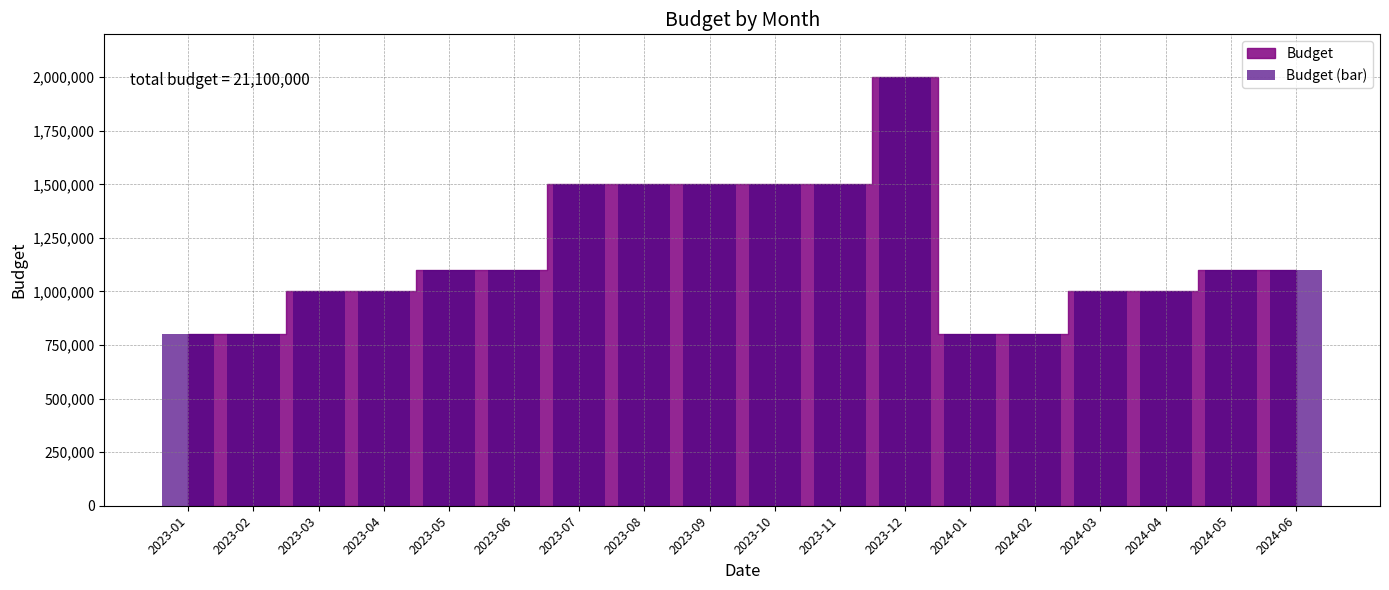

What is the smallest value displayed?

800000